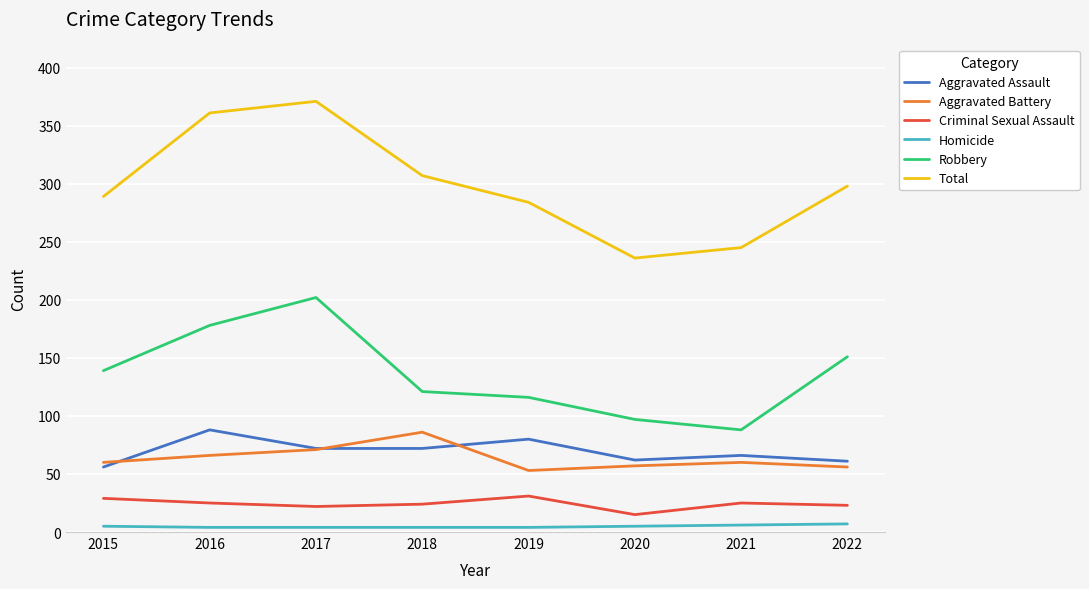

True or false: Aggravated Assault and Homicide cross at least once.

False